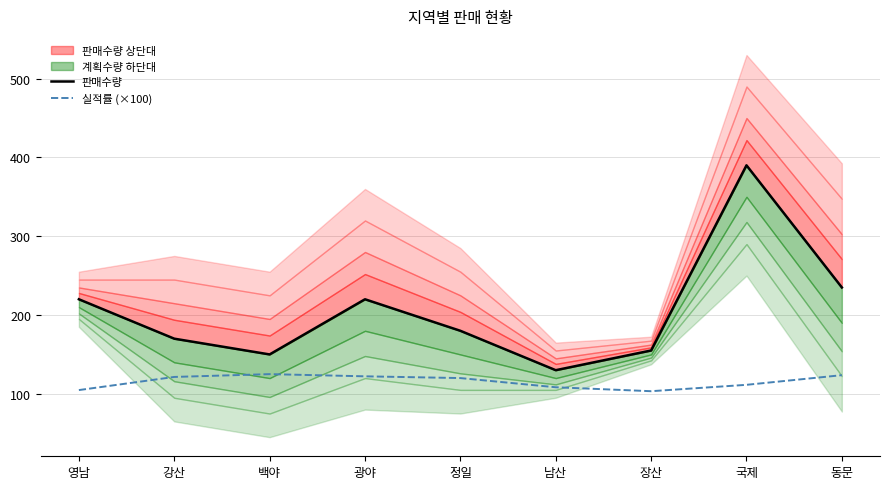

True or false: 실적률 (×100) and 판매수량 cross at least once.

False